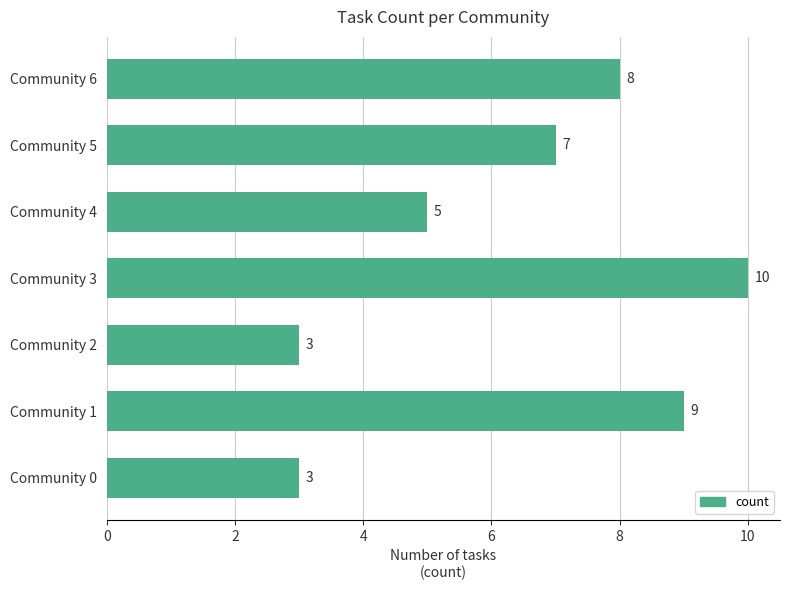

How many values are between 3 and 9?

6